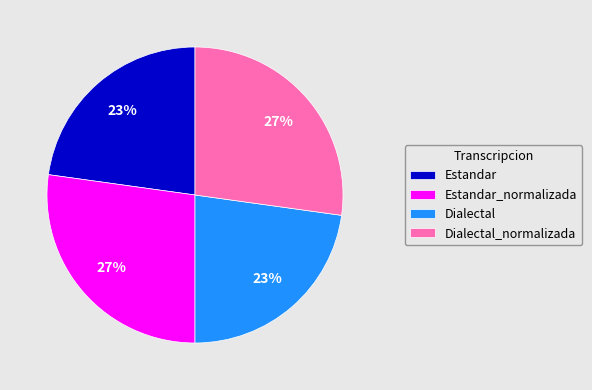

To the nearest percent, what portion does Dialectal represent?

23%